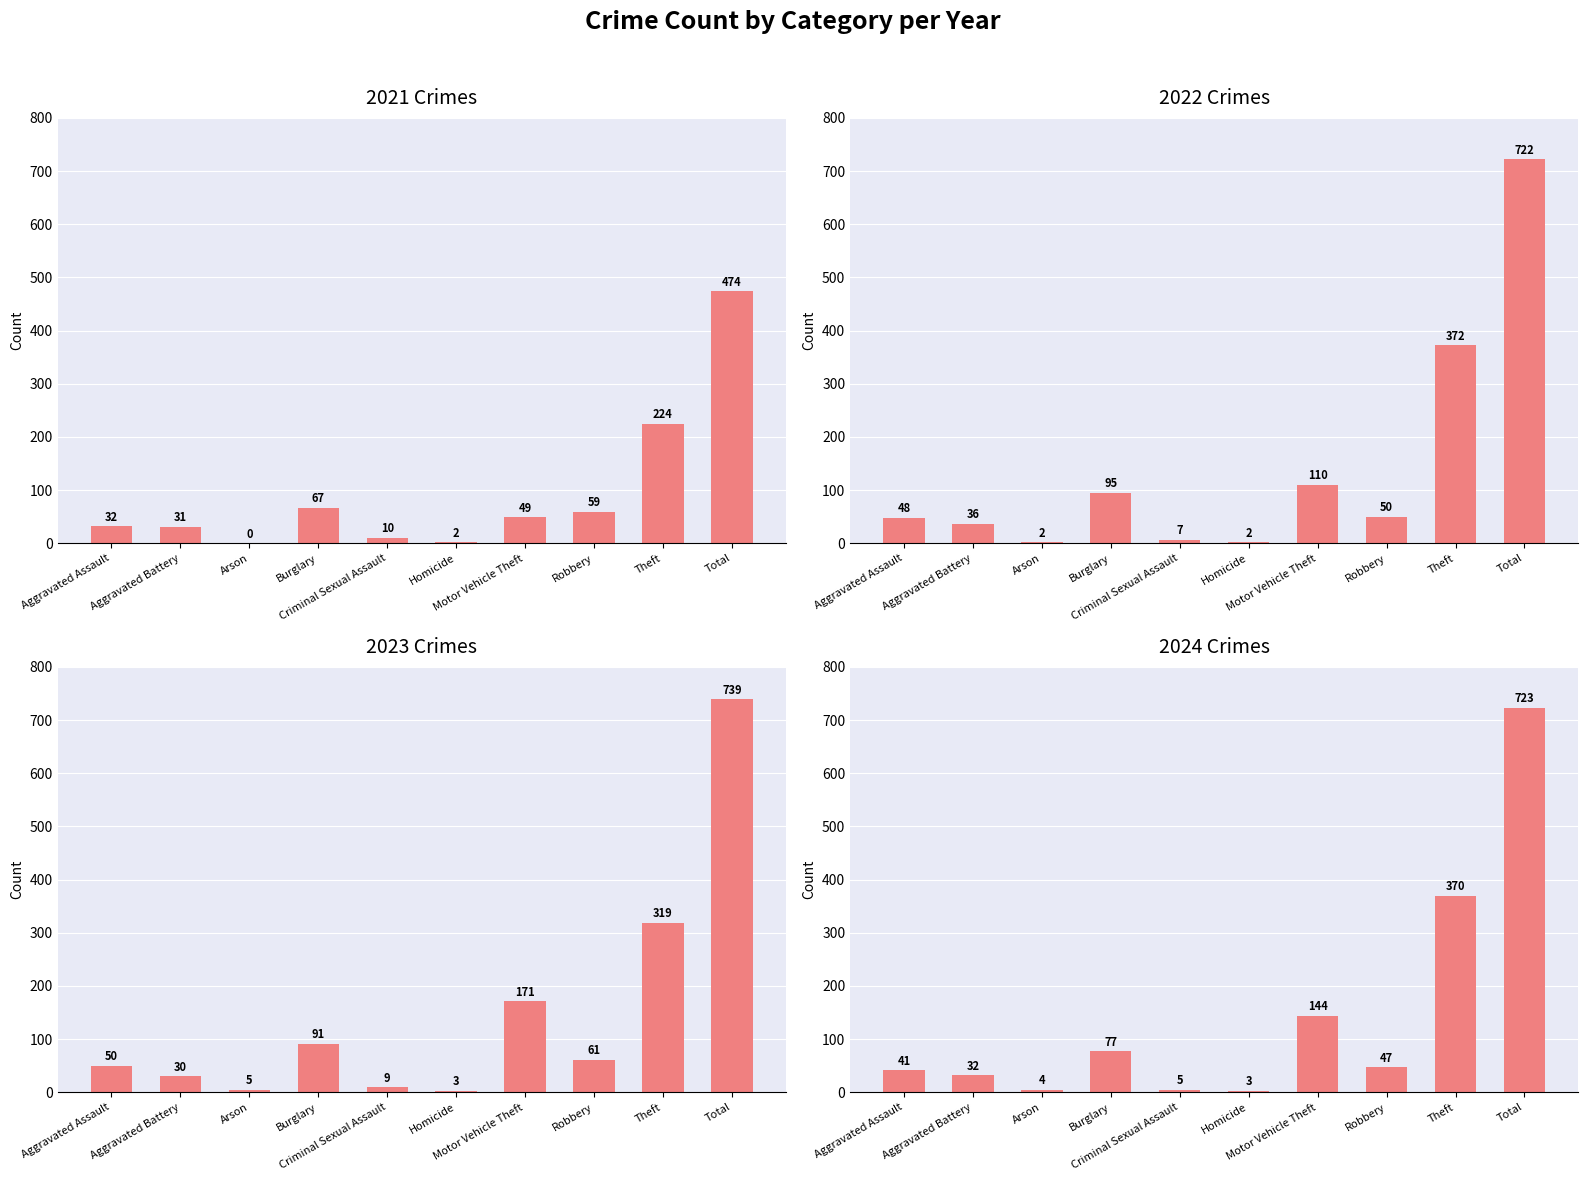

How many data points does each series have?

10